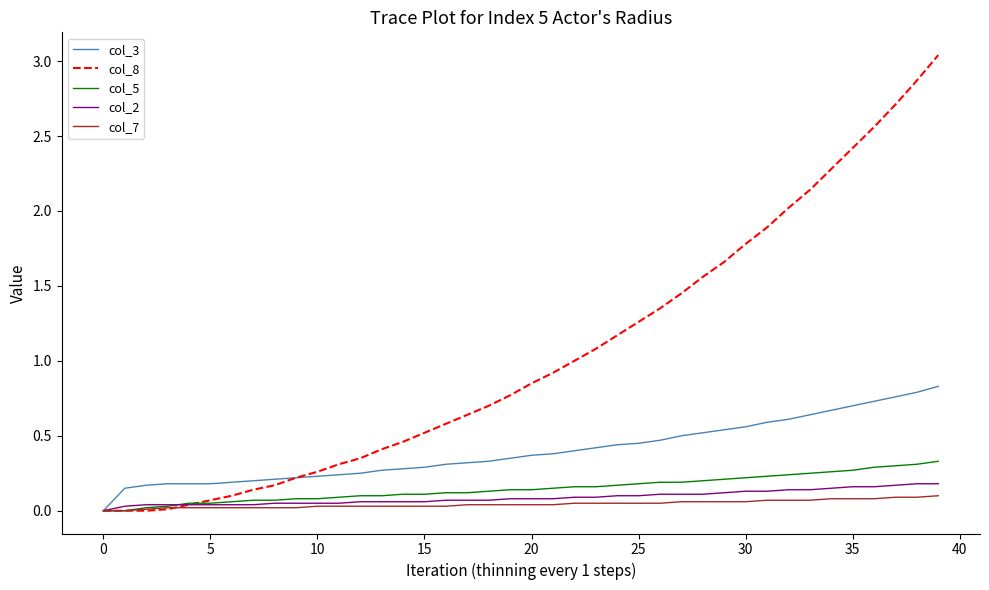

Count the number of categories in the chart.

40